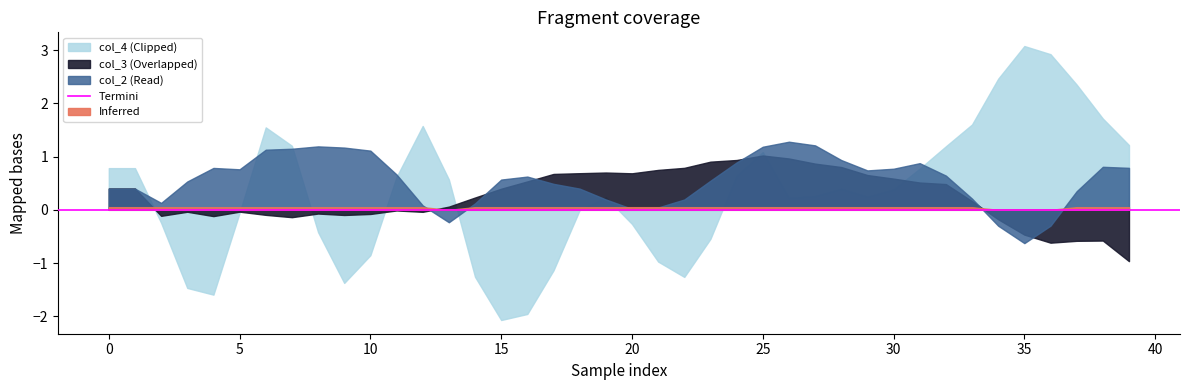

How many positive values does the col_3 series have?

23